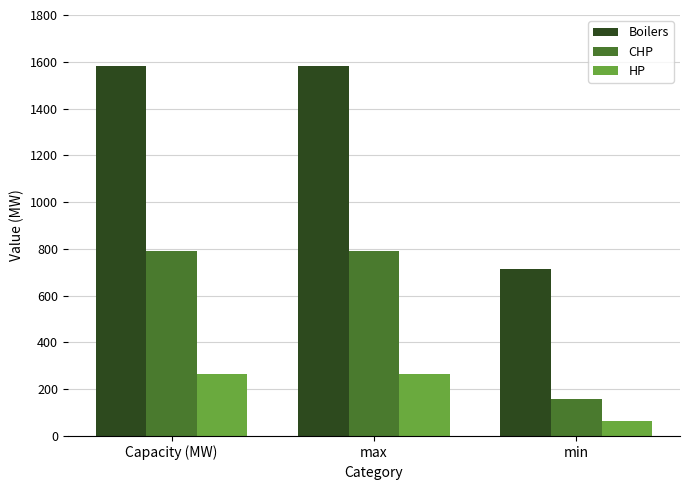

Which series has the widest spread of values?

Boilers